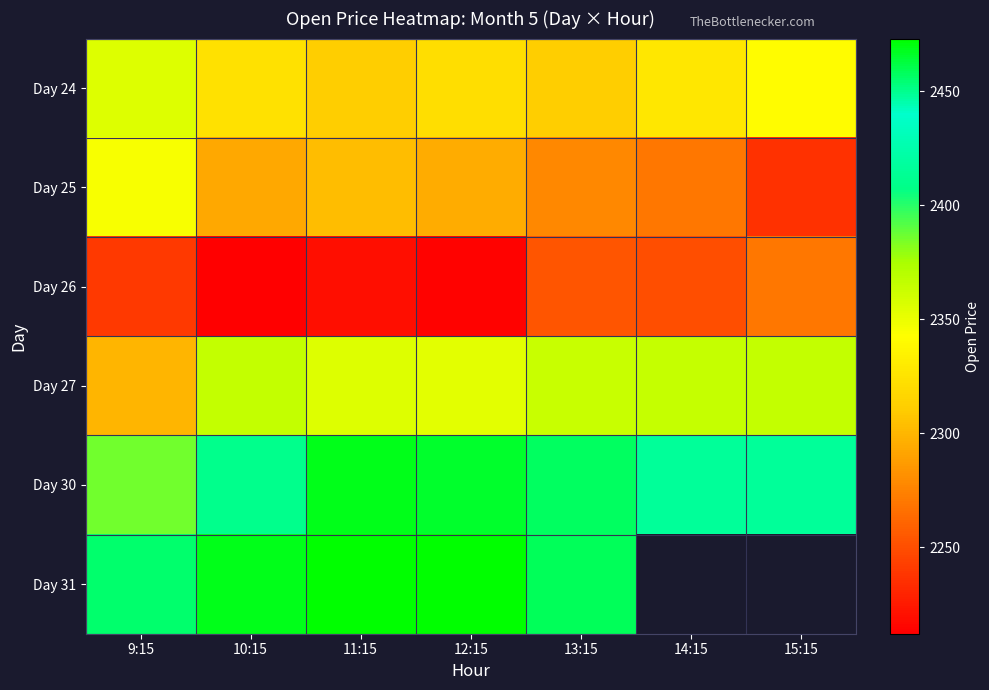

How many data points in Day 26 are above 2240?

4